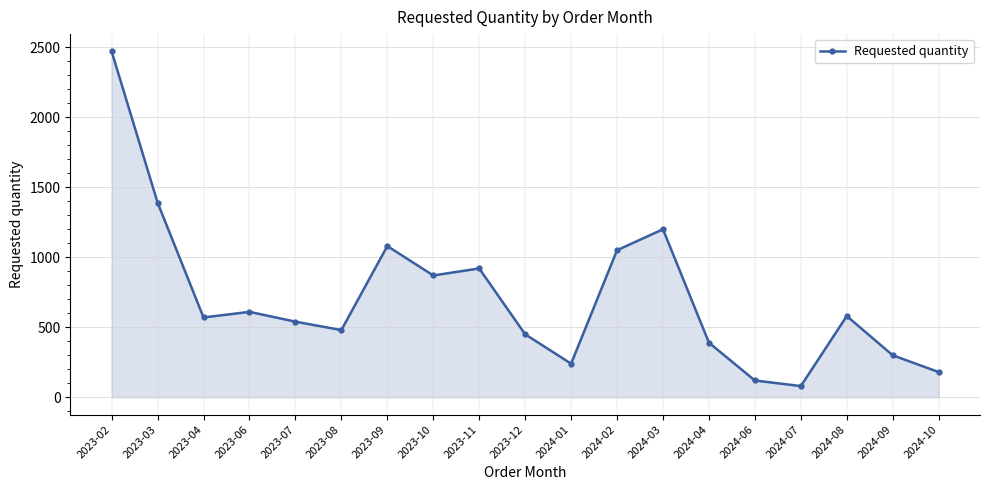

What is the average value?

712